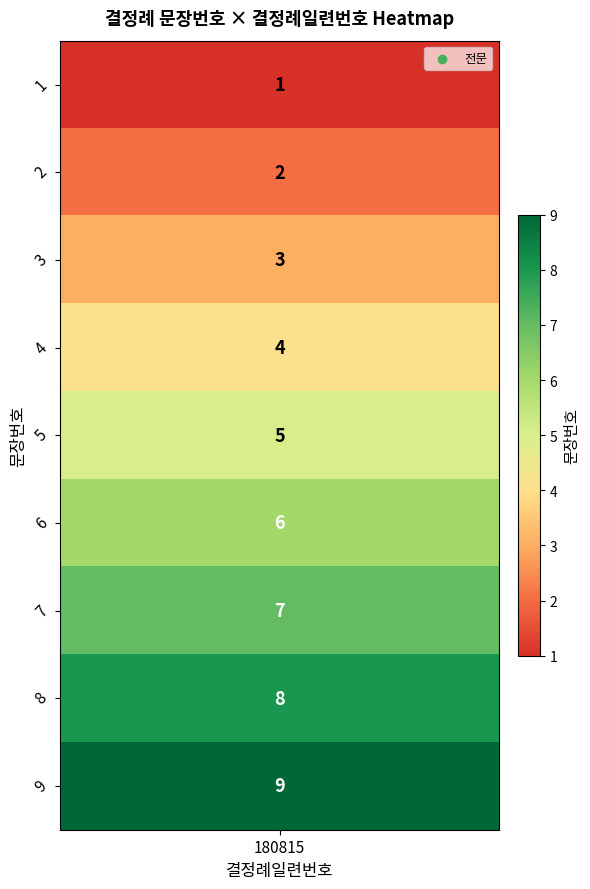

How many data points are less than 5?

4